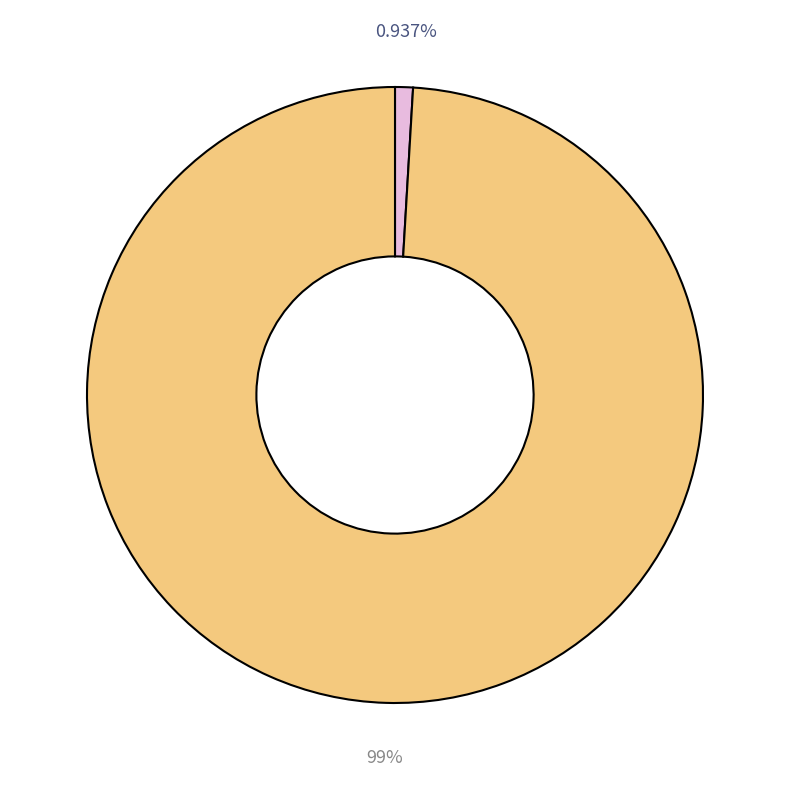

Is there any slice that represents more than half of the pie?

Yes